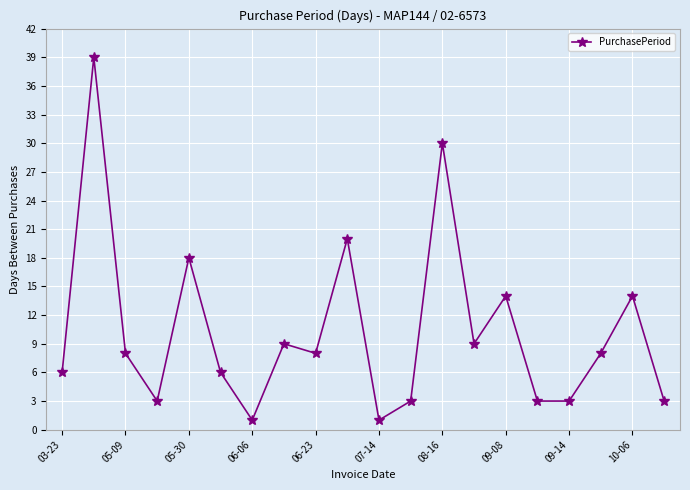

What is the difference between the second highest and minimum values?

29